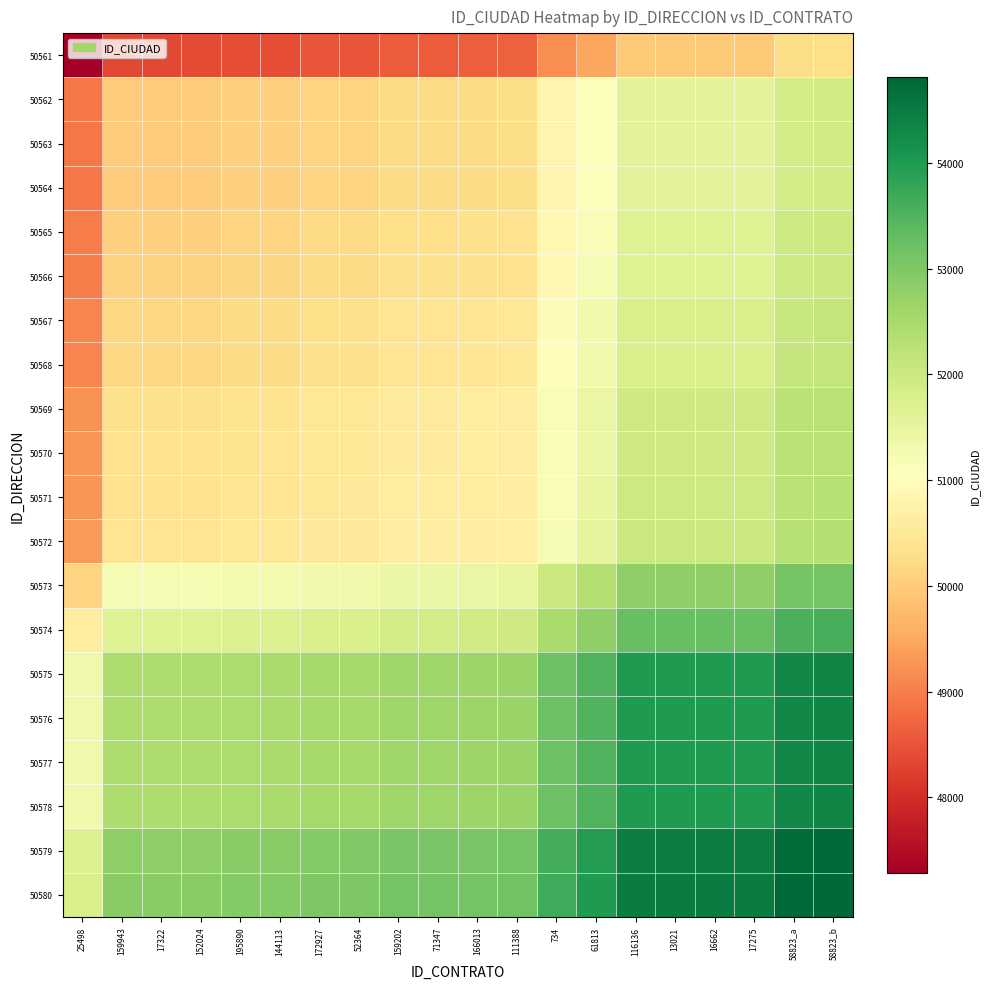

Between 71347 and 58823_b, which series saw the biggest shift?

50561